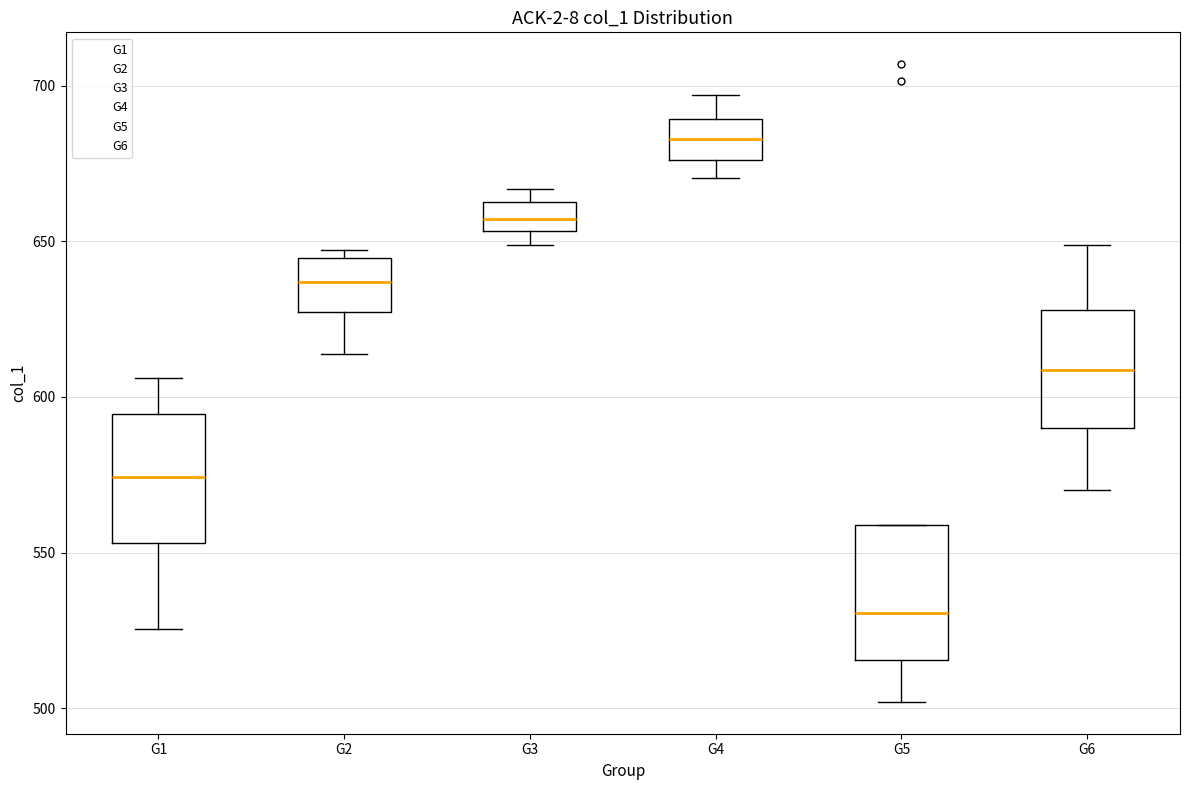

Reading left to right, read every box against the y-axis: the position of its median line, the range the box covers, and the ends of its whiskers. The values are not printed on the chart, so give them approximately, as read against the axis.

G1: median 575, box 555 to 595, whiskers 525 to 605
G2: median 635, box 625 to 645, whiskers 615 to 645 (just above the box's upper edge)
G3: median 655 (inside the box), box 655 to 665, whiskers 650 to 665 (just above the box's upper edge)
G4: median 685, box 675 to 690, whiskers 670 to 695
G5: median 530, box 515 to 560, whiskers 500 to 560
G6: median 610, box 590 to 630, whiskers 570 to 650